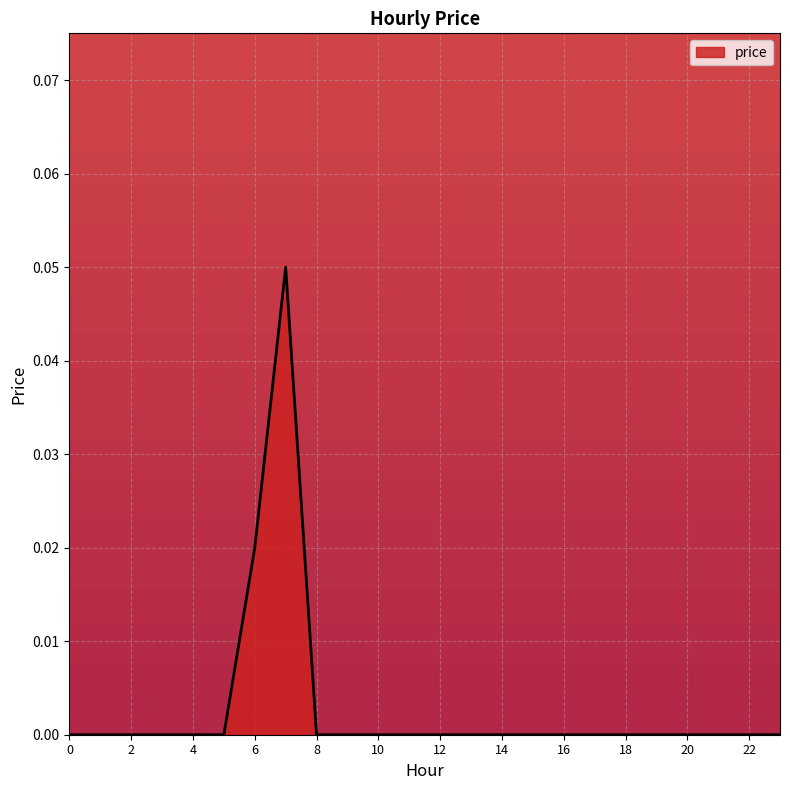

Reading right to left, list all the values displayed in this chart.

0.0	0.0	0.0	0.0	0.0	0.0	0.0	0.0	0.0	0.0	0.0	0.0	0.0	0.0	0.0	0.0	0.1	0.0	0.0	0.0	0.0	0.0	0.0	0.0